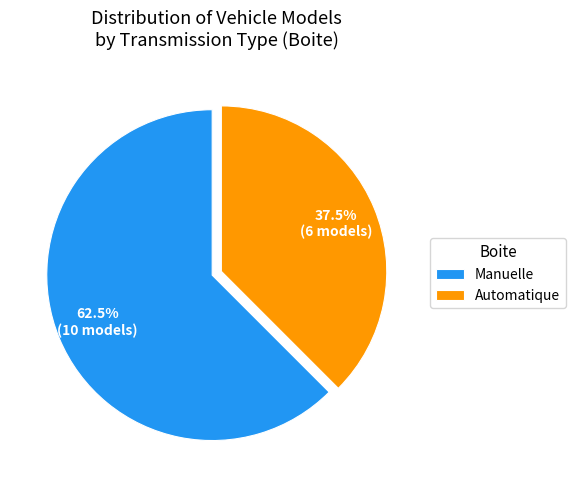

What is the total percentage of Manuelle and Automatique?

100.0%